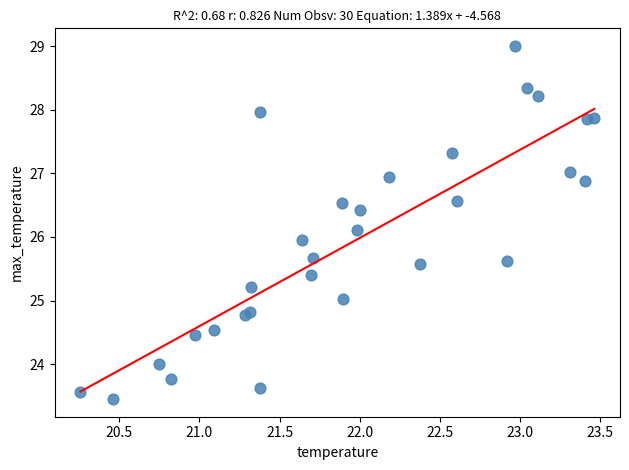

What is the range of X values (max minus min)?

3.2